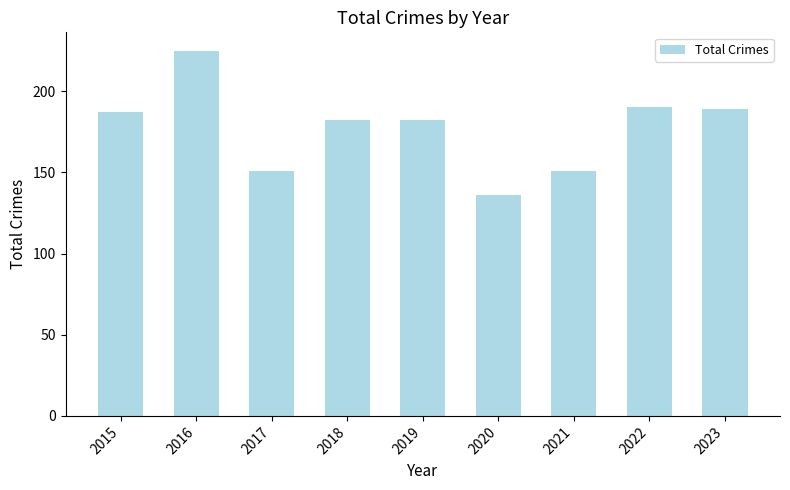

Reading left to right, transcribe all the data shown in this chart.

187	225	151	182	182	136	151	190	189